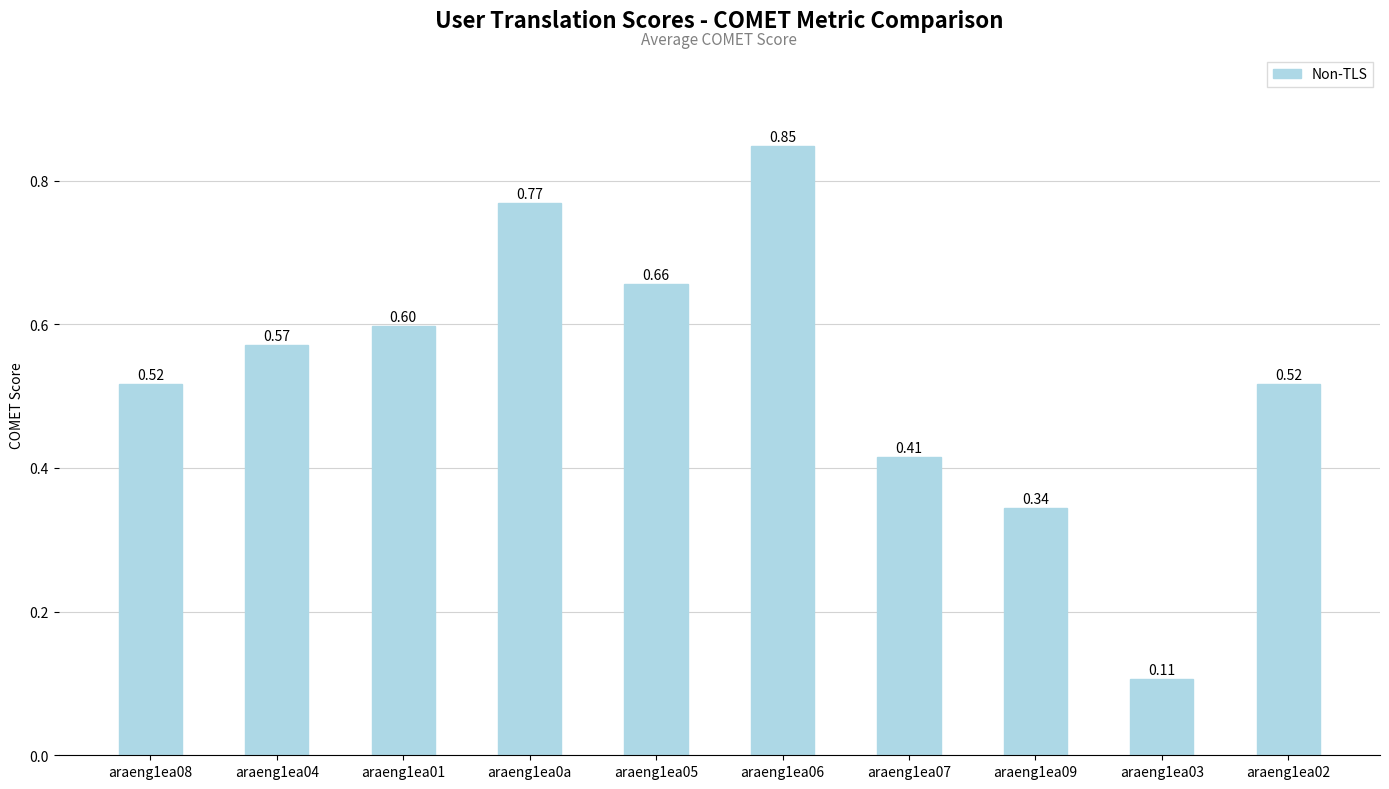

What is the sum of all values?

5.3